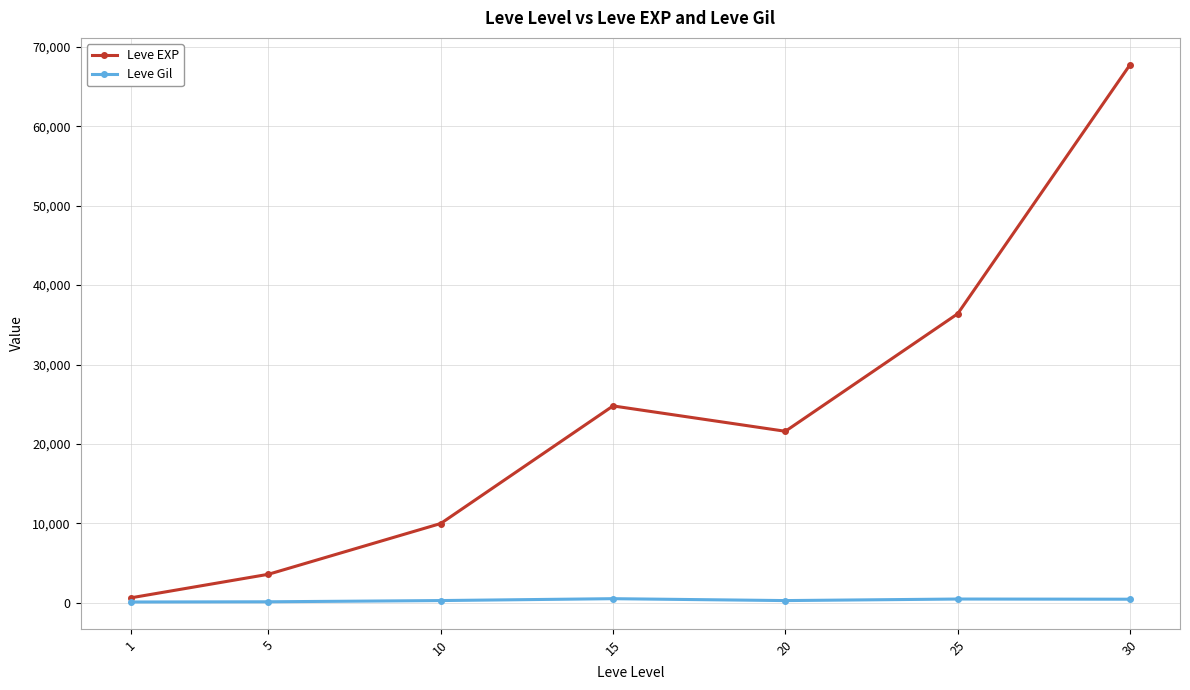

Which series changed the most between 10 and 15?

Leve EXP